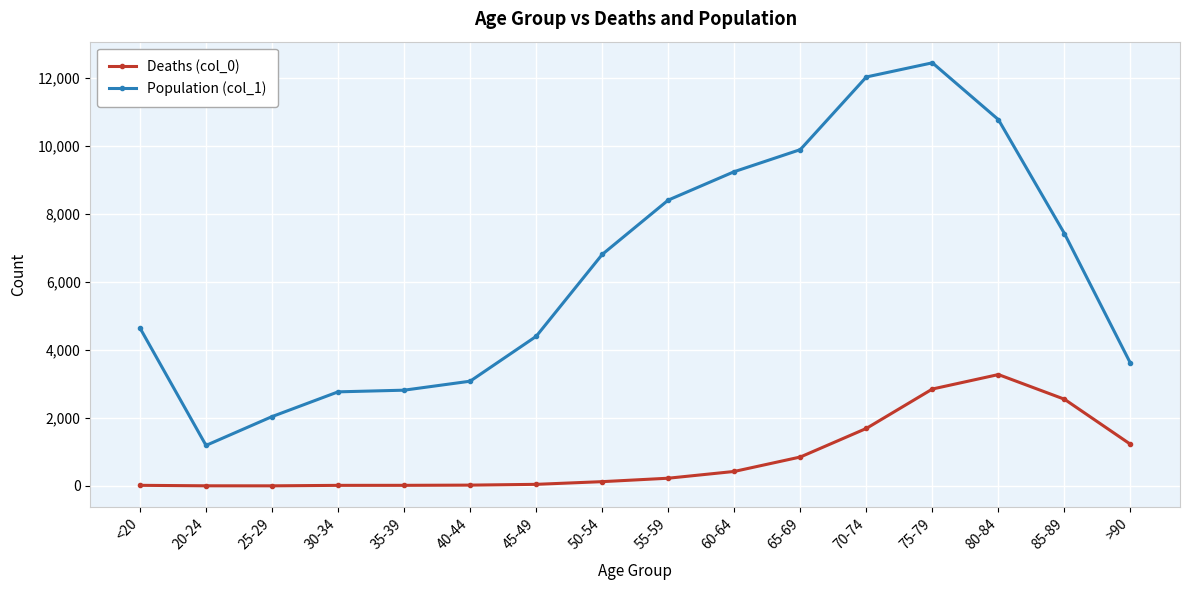

At 85-89, list the series in order from smallest to largest.

Deaths (col_0), Population (col_1)